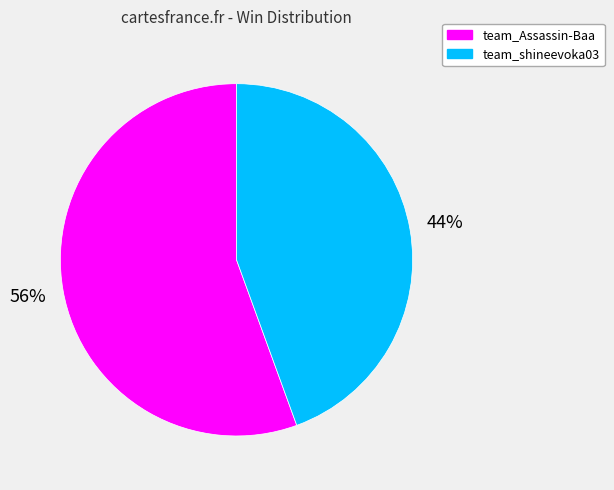

To the nearest percent, what percentage of the pie is team_shineevoka03?

44%